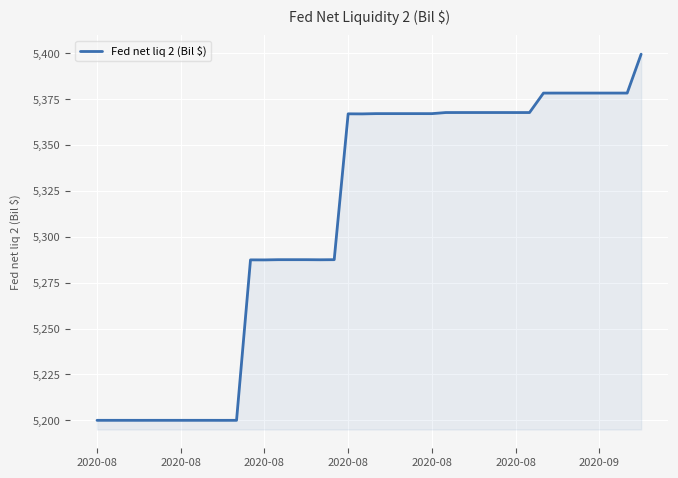

What is the difference between the maximum and minimum values?

199.5